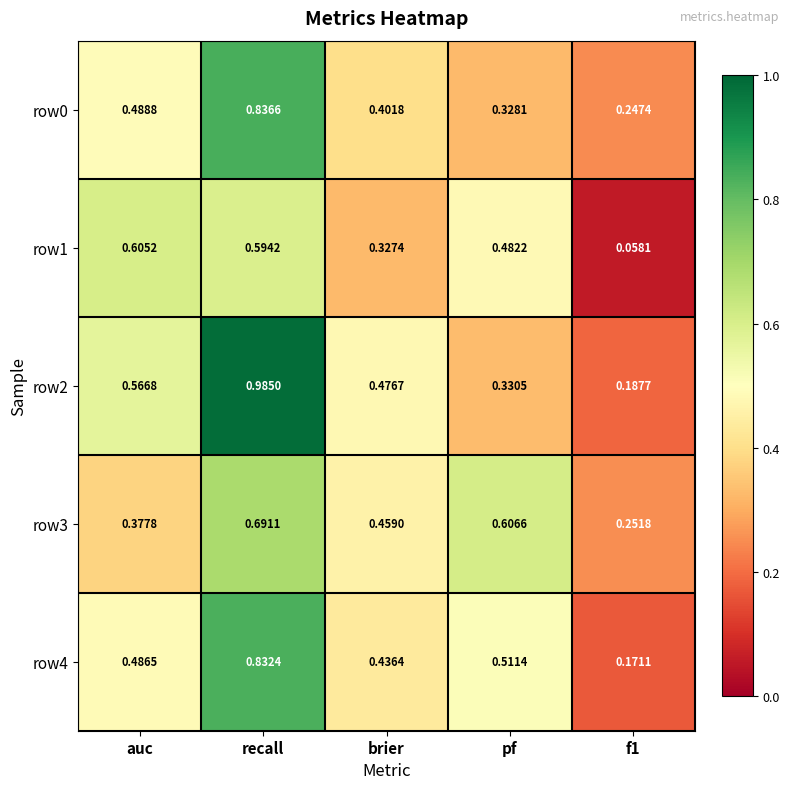

At which category does the chart reach its peak across all series?

recall